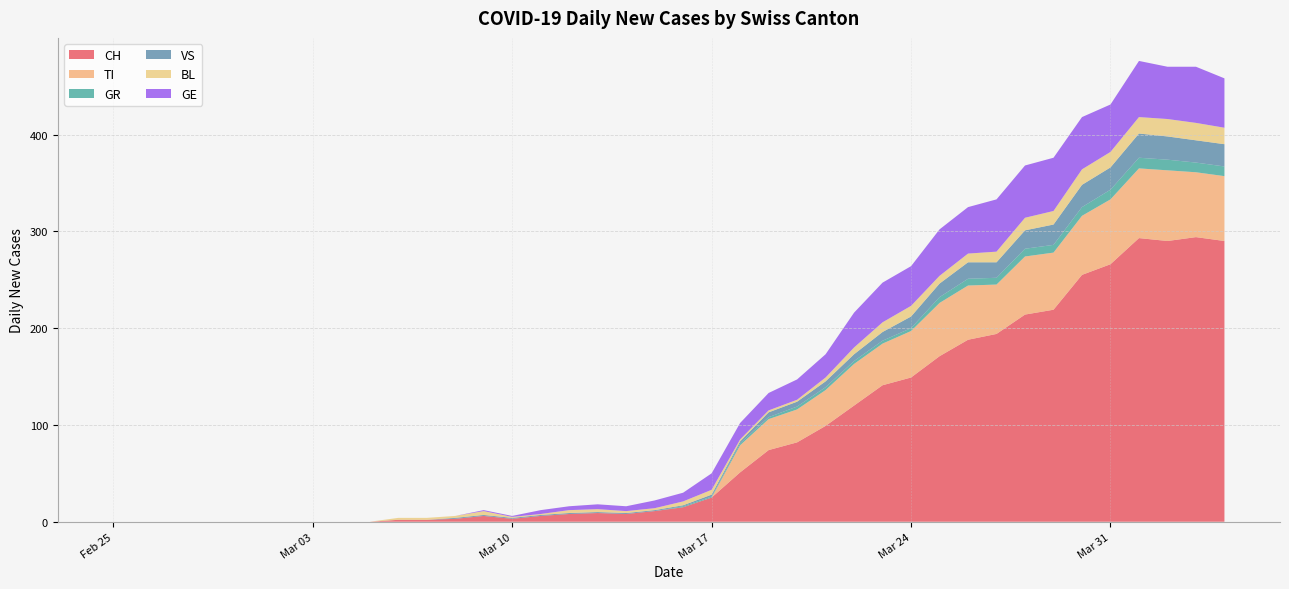

Reading left to right, list all the values displayed in this chart.

CH: 2020-02-25=0	2020-02-26=0	2020-02-27=0	2020-02-28=0	2020-02-29=0	2020-03-01=0	2020-03-02=0	2020-03-03=0	2020-03-04=0	2020-03-05=0	2020-03-06=2	2020-03-07=2	2020-03-08=3	2020-03-09=6	2020-03-10=3	2020-03-11=6	2020-03-12=8	2020-03-13=9	2020-03-14=8	2020-03-15=11	2020-03-16=15	2020-03-17=25	2020-03-18=51	2020-03-19=74	2020-03-20=82	2020-03-21=99	2020-03-22=120	2020-03-23=141	2020-03-24=149	2020-03-25=171	2020-03-26=188	2020-03-27=194	2020-03-28=214	2020-03-29=219	2020-03-30=255	2020-03-31=266	2020-04-01=293	2020-04-02=290	2020-04-03=294	2020-04-04=290
TI: 2020-02-25=0	2020-02-26=0	2020-02-27=0	2020-02-28=0	2020-02-29=0	2020-03-01=0	2020-03-02=0	2020-03-03=0	2020-03-04=0	2020-03-05=0	2020-03-06=0	2020-03-07=0	2020-03-08=0	2020-03-09=0	2020-03-10=0	2020-03-11=0	2020-03-12=0	2020-03-13=0	2020-03-14=0	2020-03-15=0	2020-03-16=0	2020-03-17=0	2020-03-18=28	2020-03-19=32	2020-03-20=34	2020-03-21=37	2020-03-22=43	2020-03-23=43	2020-03-24=48	2020-03-25=55	2020-03-26=56	2020-03-27=51	2020-03-28=60	2020-03-29=59	2020-03-30=61	2020-03-31=67	2020-04-01=72	2020-04-02=73	2020-04-03=67	2020-04-04=67
GR: 2020-02-25=0	2020-02-26=0	2020-02-27=0	2020-02-28=0	2020-02-29=0	2020-03-01=0	2020-03-02=0	2020-03-03=0	2020-03-04=0	2020-03-05=0	2020-03-06=0	2020-03-07=0	2020-03-08=0	2020-03-09=0	2020-03-10=0	2020-03-11=0	2020-03-12=0	2020-03-13=0	2020-03-14=0	2020-03-15=0	2020-03-16=1	2020-03-17=1	2020-03-18=2	2020-03-19=2	2020-03-20=3	2020-03-21=3	2020-03-22=3	2020-03-23=3	2020-03-24=3	2020-03-25=6	2020-03-26=7	2020-03-27=7	2020-03-28=8	2020-03-29=8	2020-03-30=9	2020-03-31=10	2020-04-01=11	2020-04-02=11	2020-04-03=10	2020-04-04=10
VS: 2020-02-25=0	2020-02-26=0	2020-02-27=0	2020-02-28=0	2020-02-29=0	2020-03-01=0	2020-03-02=0	2020-03-03=0	2020-03-04=0	2020-03-05=0	2020-03-06=0	2020-03-07=0	2020-03-08=1	2020-03-09=1	2020-03-10=1	2020-03-11=1	2020-03-12=1	2020-03-13=1	2020-03-14=1	2020-03-15=1	2020-03-16=1	2020-03-17=2	2020-03-18=2	2020-03-19=5	2020-03-20=5	2020-03-21=6	2020-03-22=7	2020-03-23=9	2020-03-24=12	2020-03-25=14	2020-03-26=17	2020-03-27=16	2020-03-28=19	2020-03-29=21	2020-03-30=23	2020-03-31=23	2020-04-01=25	2020-04-02=24	2020-04-03=23	2020-04-04=23
BL: 2020-02-25=0	2020-02-26=0	2020-02-27=0	2020-02-28=0	2020-02-29=0	2020-03-01=0	2020-03-02=0	2020-03-03=0	2020-03-04=0	2020-03-05=0	2020-03-06=2	2020-03-07=2	2020-03-08=2	2020-03-09=4	2020-03-10=1	2020-03-11=1	2020-03-12=3	2020-03-13=3	2020-03-14=2	2020-03-15=2	2020-03-16=4	2020-03-17=5	2020-03-18=2	2020-03-19=2	2020-03-20=2	2020-03-21=4	2020-03-22=7	2020-03-23=10	2020-03-24=11	2020-03-25=8	2020-03-26=9	2020-03-27=11	2020-03-28=13	2020-03-29=14	2020-03-30=16	2020-03-31=16	2020-04-01=17	2020-04-02=18	2020-04-03=18	2020-04-04=17
GE: 2020-02-25=0	2020-02-26=0	2020-02-27=0	2020-02-28=0	2020-02-29=0	2020-03-01=0	2020-03-02=0	2020-03-03=0	2020-03-04=0	2020-03-05=0	2020-03-06=0	2020-03-07=0	2020-03-08=0	2020-03-09=1	2020-03-10=1	2020-03-11=4	2020-03-12=4	2020-03-13=5	2020-03-14=5	2020-03-15=8	2020-03-16=9	2020-03-17=17	2020-03-18=17	2020-03-19=18	2020-03-20=21	2020-03-21=24	2020-03-22=36	2020-03-23=41	2020-03-24=41	2020-03-25=48	2020-03-26=48	2020-03-27=54	2020-03-28=54	2020-03-29=55	2020-03-30=54	2020-03-31=49	2020-04-01=58	2020-04-02=54	2020-04-03=58	2020-04-04=51